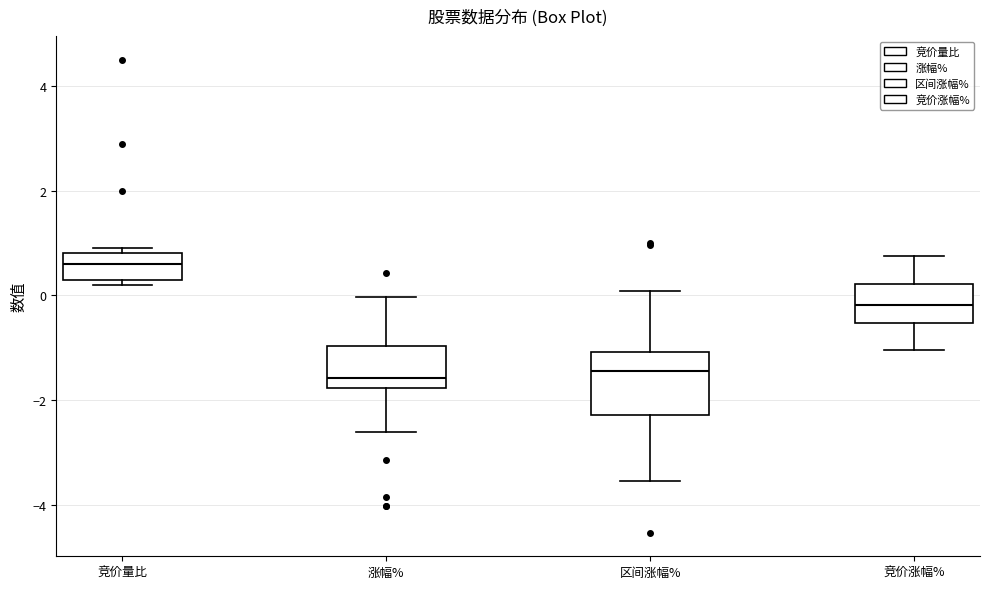

Which box has the highest median line?

竞价量比